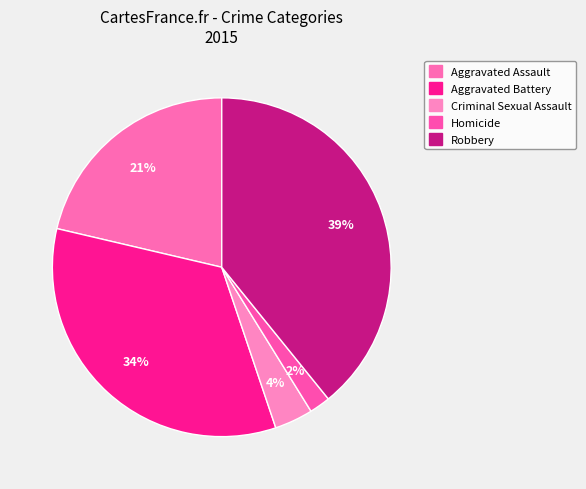

Which slice is the largest?

Robbery